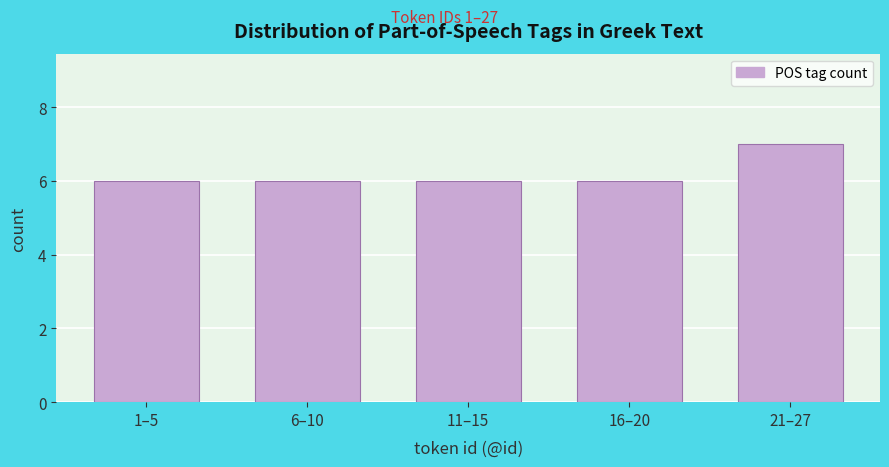

Reading right to left, transcribe all the data shown in this chart.

21–27=7	16–20=6	11–15=6	6–10=6	1–5=6